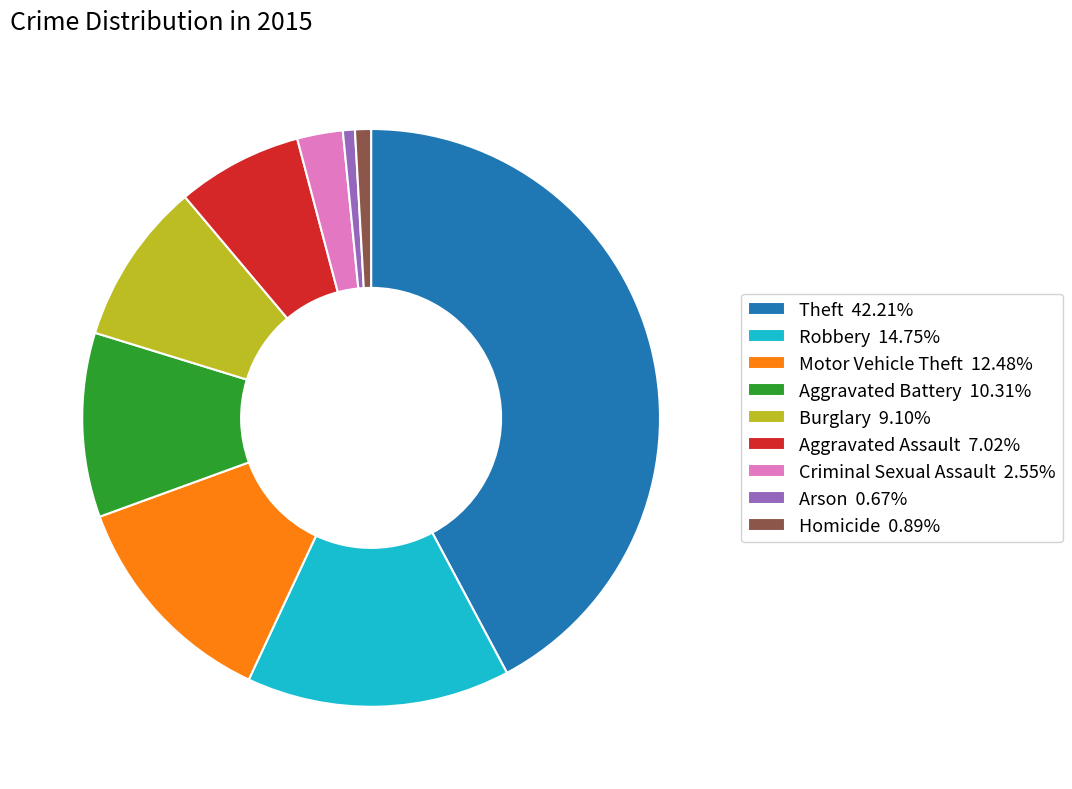

Does Theft 42.21% represent more than half of the total?

No